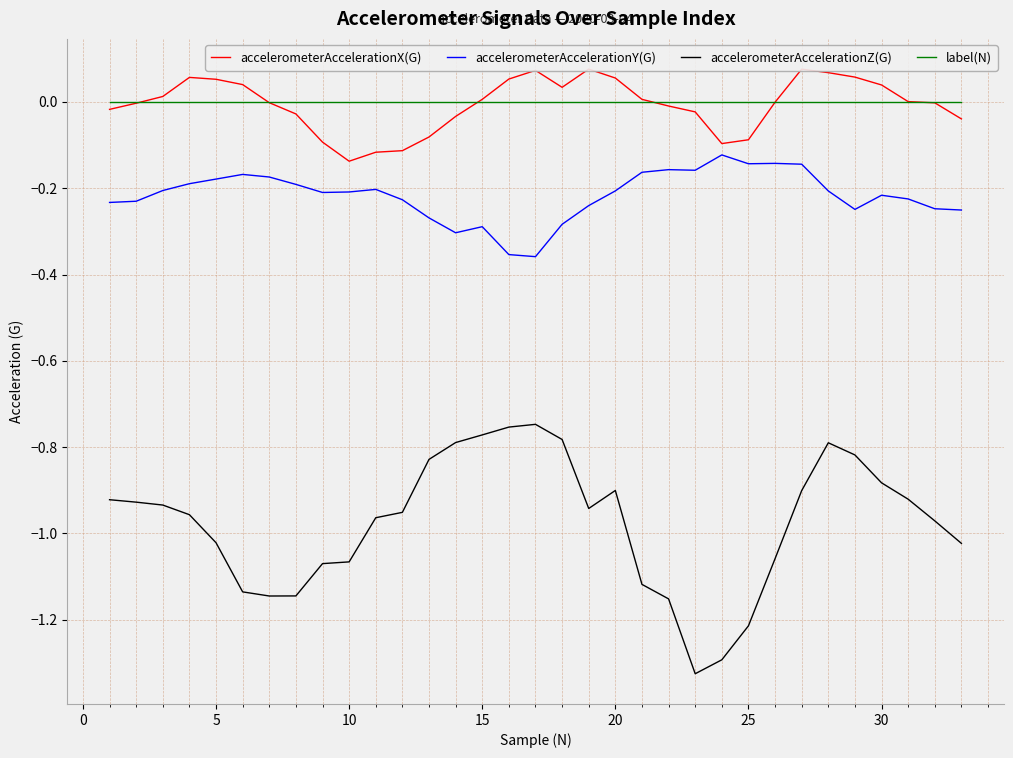

True or false: accelerometerAccelerationZ(G) and accelerometerAccelerationY(G) cross at least once.

False